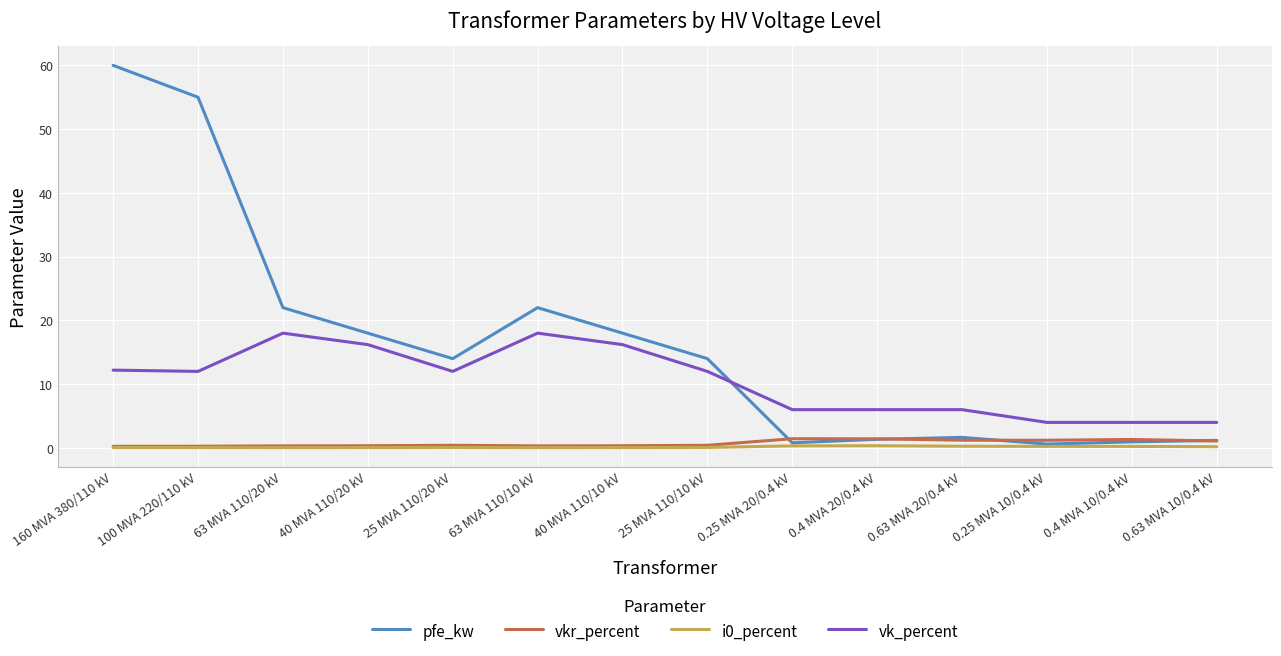

What is the total value across all series at 40 MVA 110/20 kV?

34.6